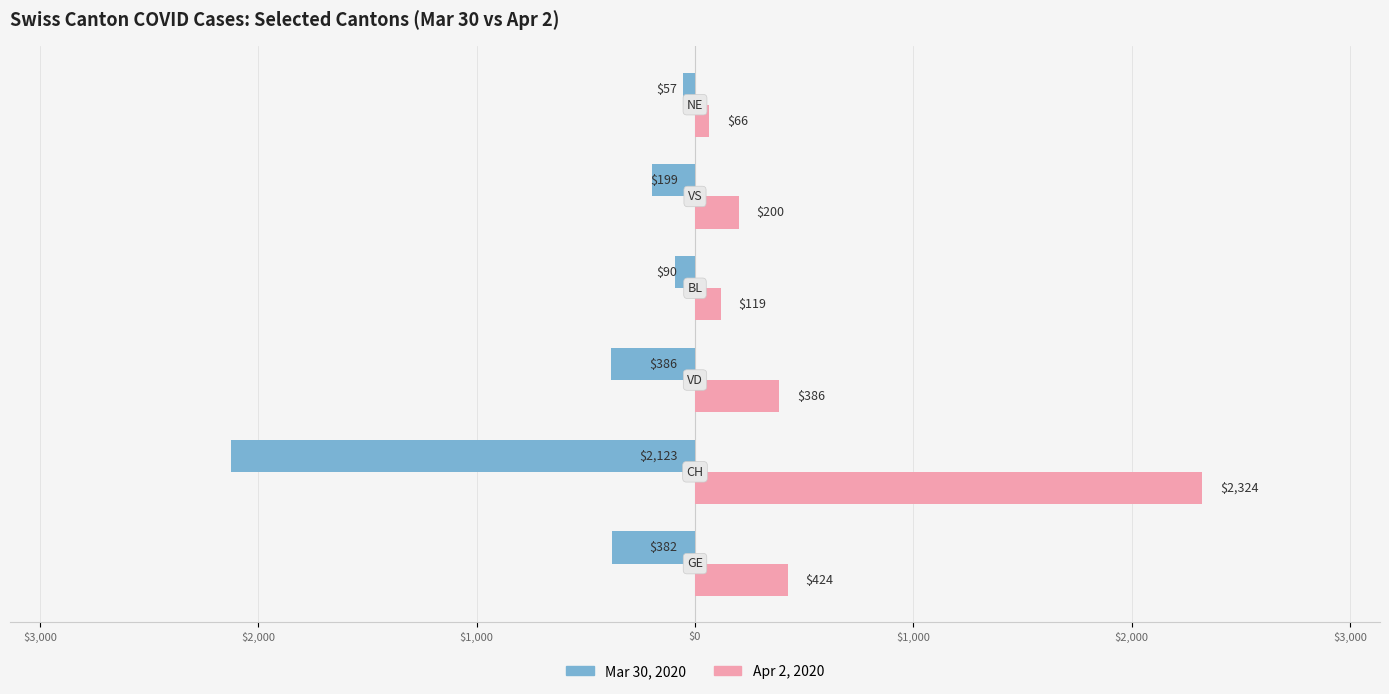

What are all the series names shown in the legend?

Mar 30, 2020, Apr 2, 2020